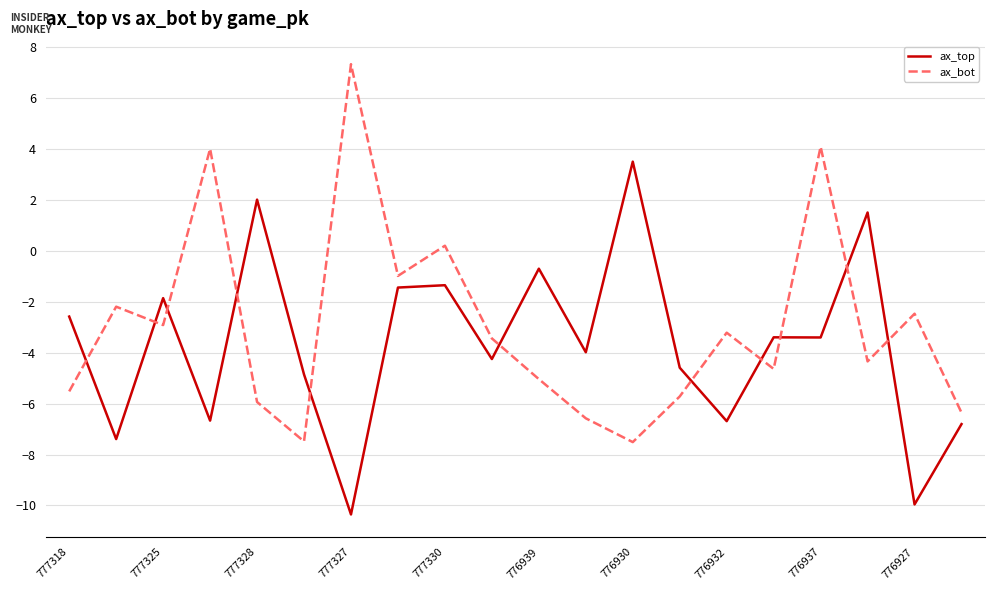

What is the minimum value shown in the chart?

-10.4